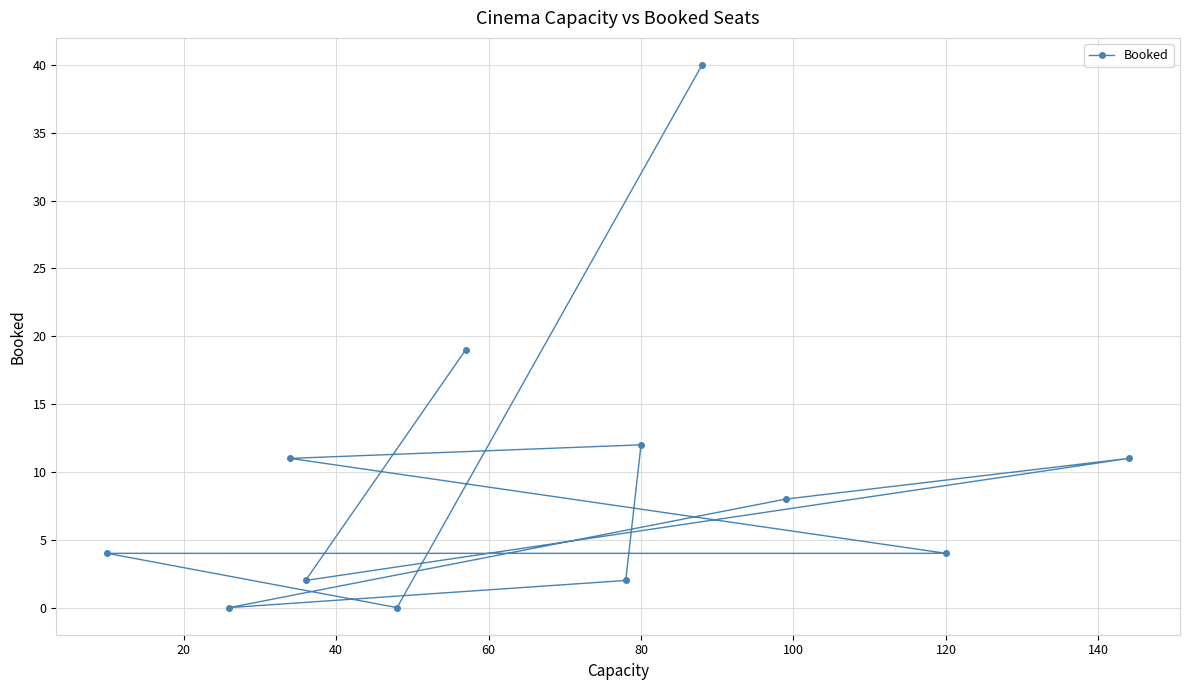

How many data points does each series have?

12